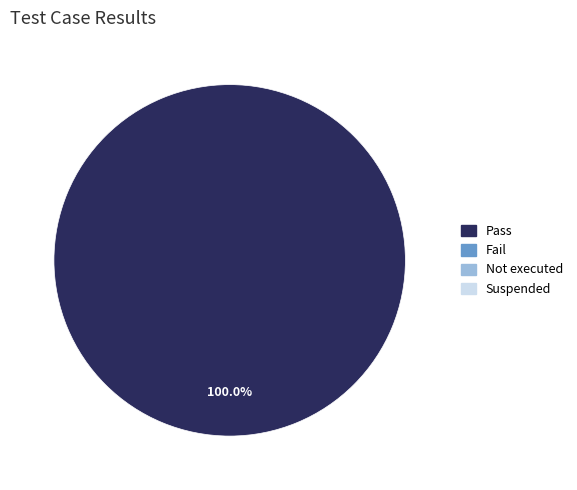

Is there any slice that represents more than half of the pie?

Yes